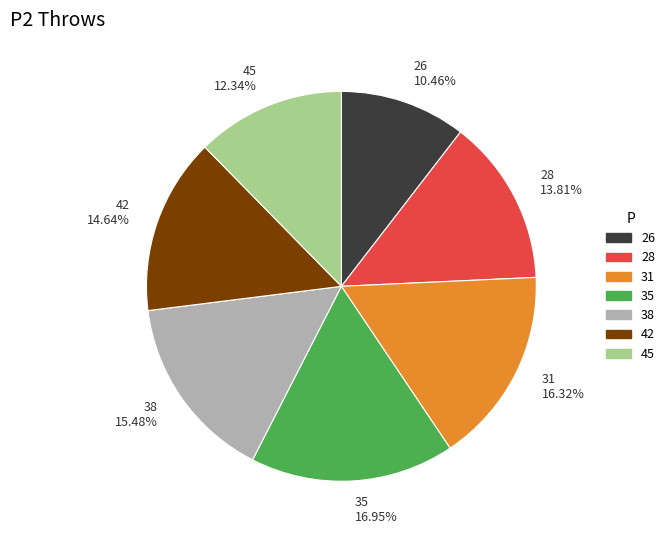

How many segments does this pie chart have?

7